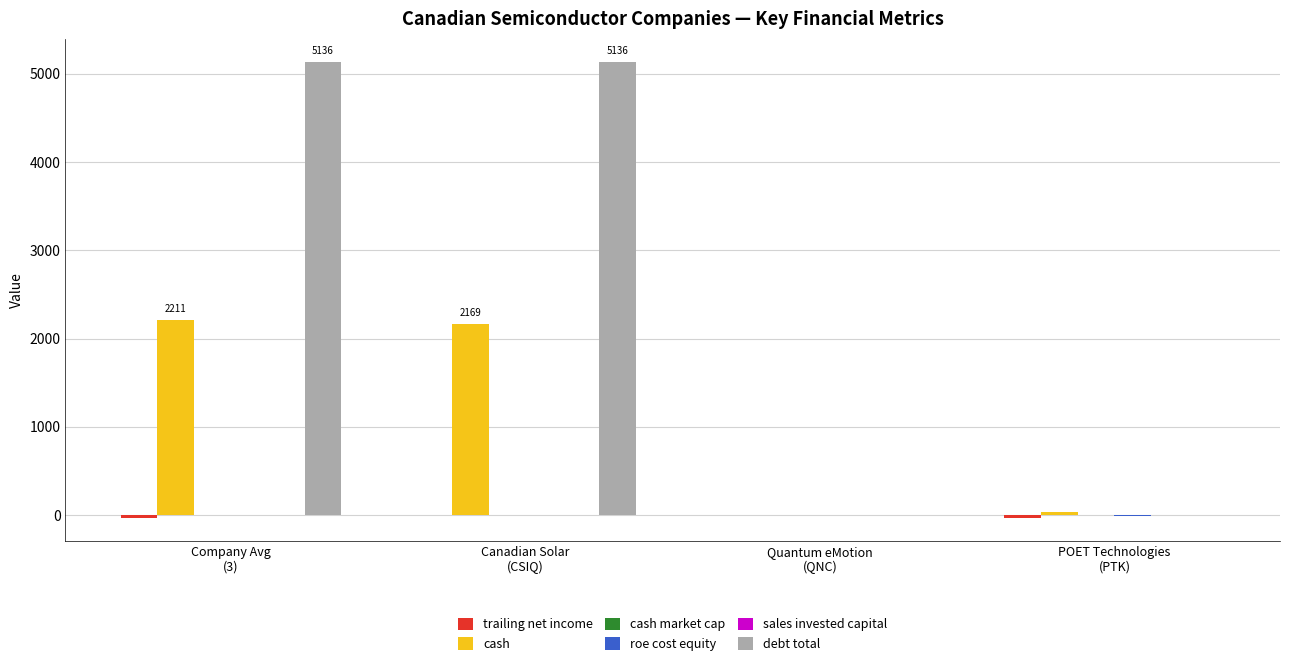

How many groups of bars are there?

4